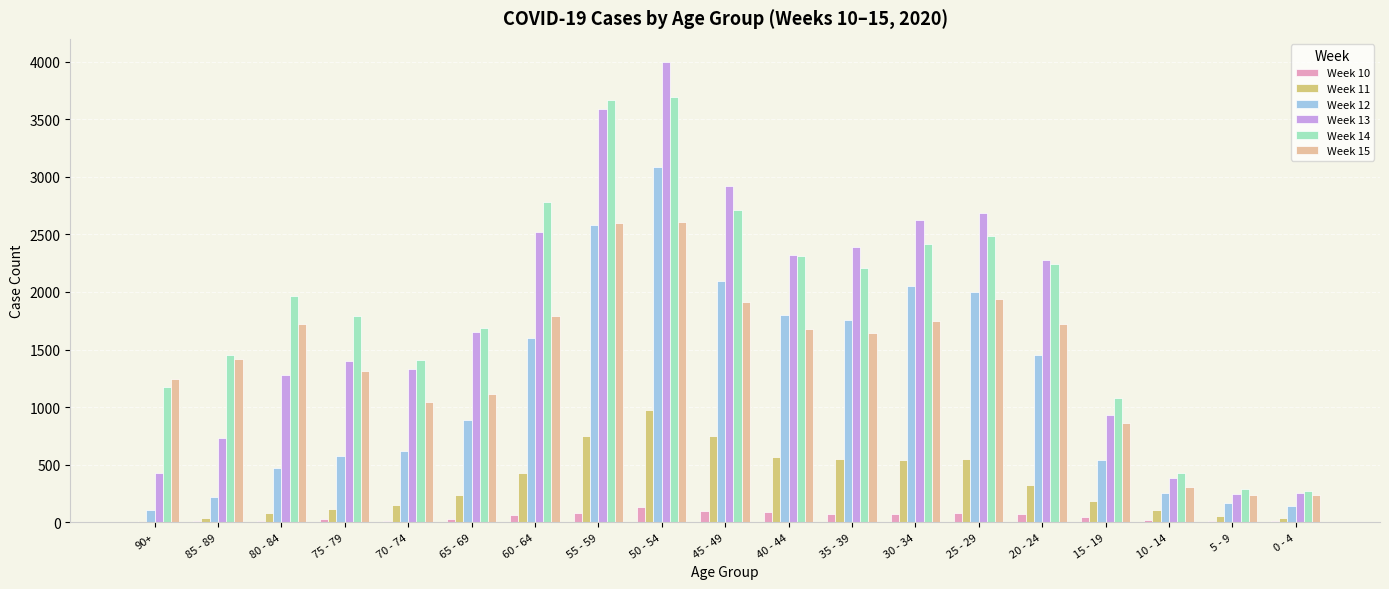

At which category is the sum across all series the highest?

50 - 54